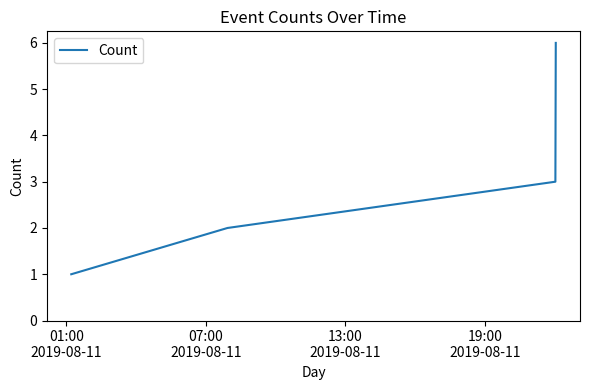

What is the maximum value shown in the chart?

6